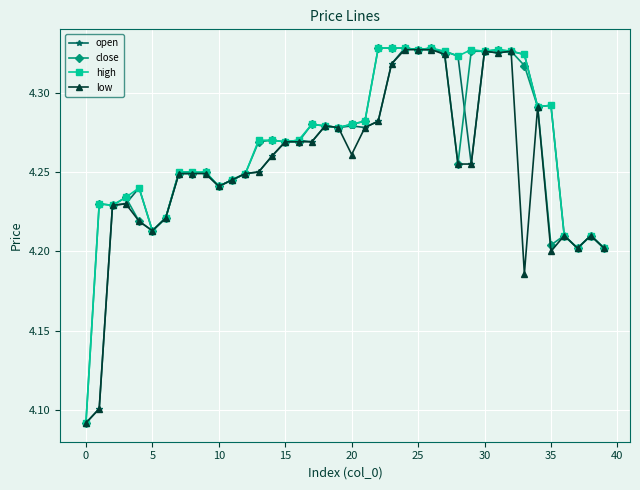

At how many categories does at least one series exceed 4?

40